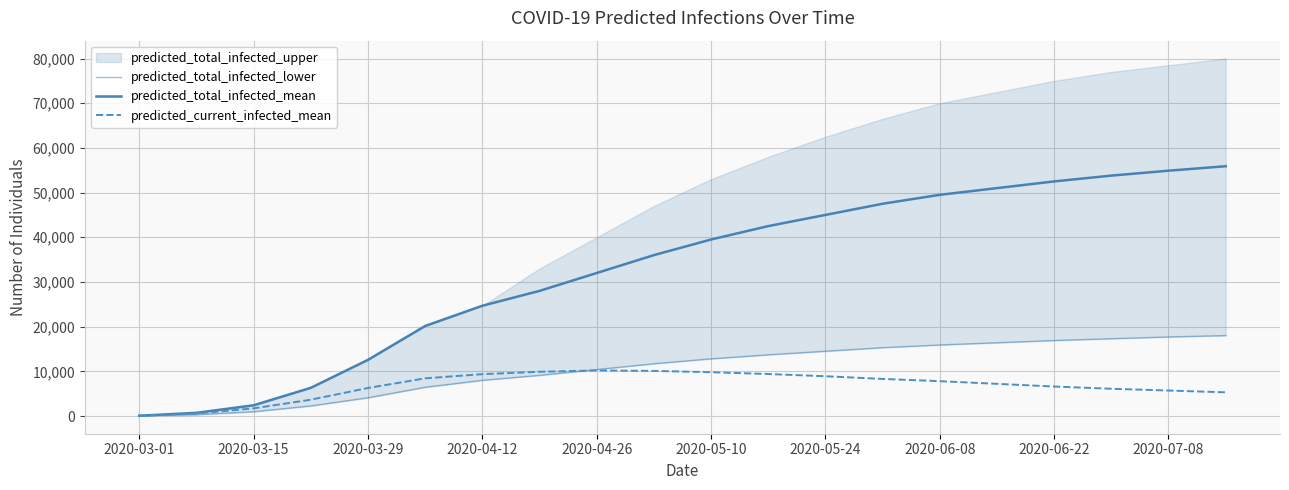

Where does the predicted_total_infected_mean series first go above 39500?

11